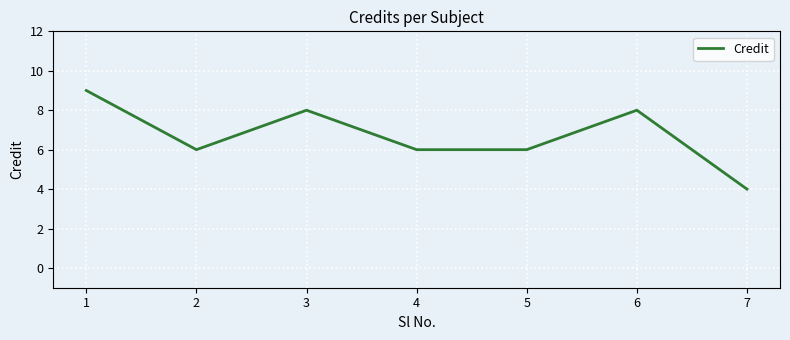

The value at 5 is 9. True or false?

False